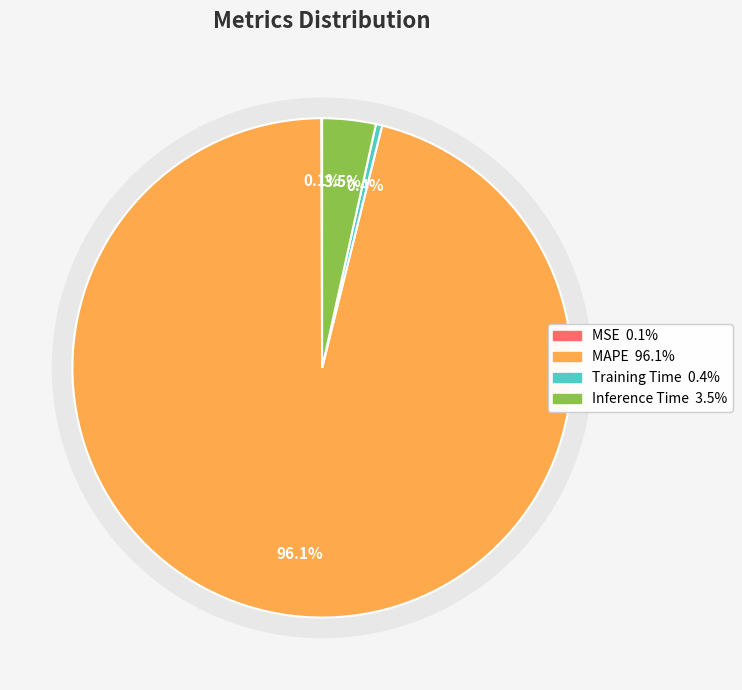

To the nearest percent, what is the combined percentage of MAPE and Inference Time?

100%